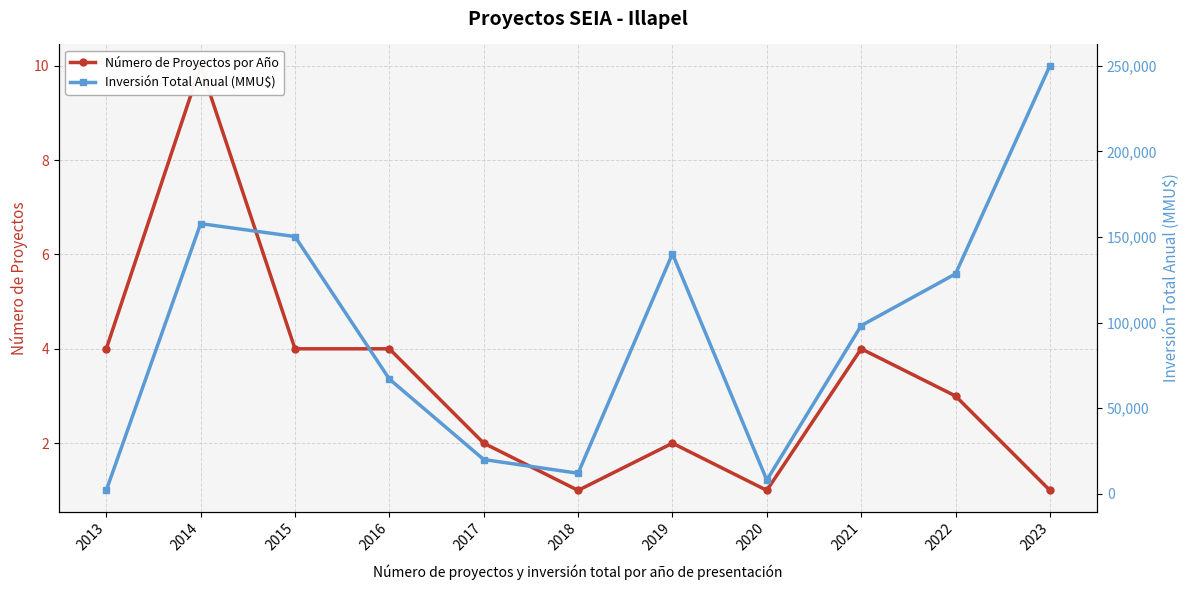

What is the total value across all series at 2017?

20012